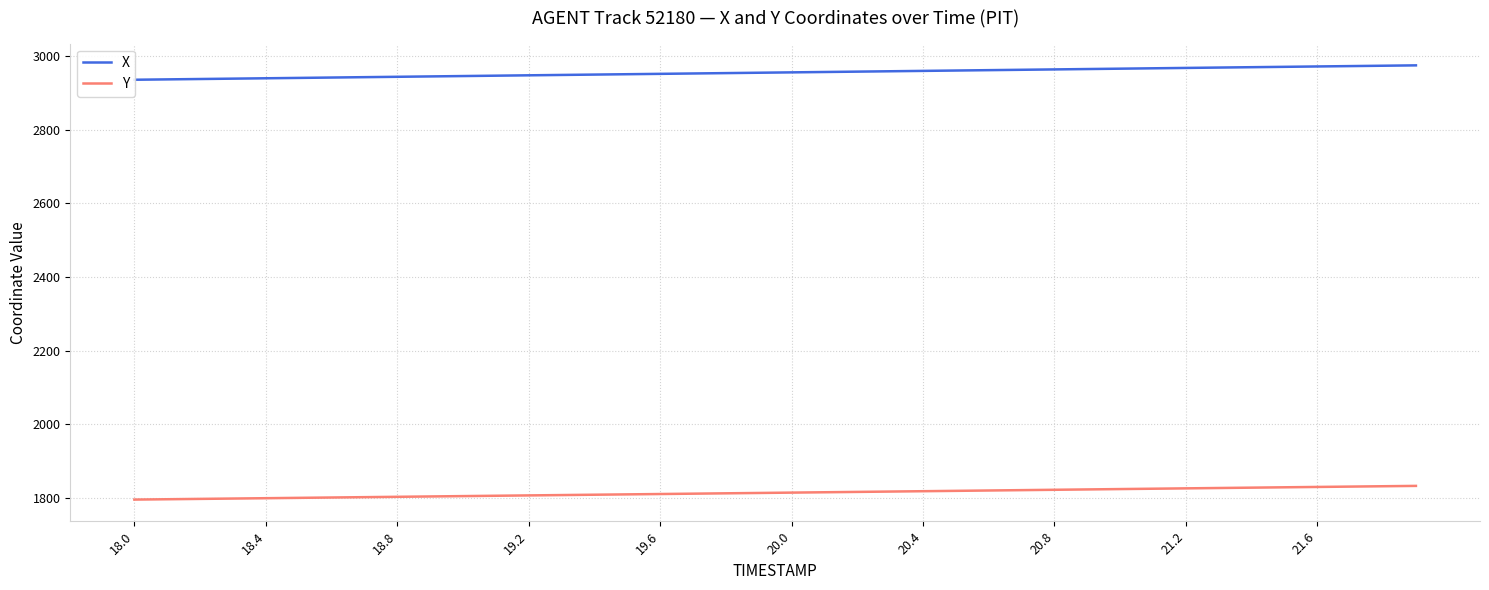

The value of Y at 20.4 is 2682.6. True or false?

False